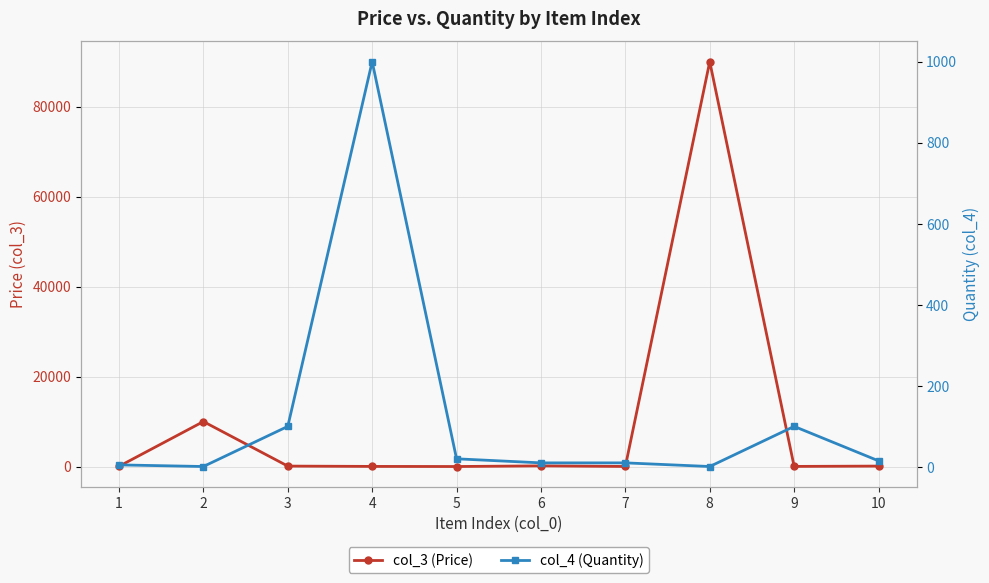

Which series has the largest total across all categories?

col_3 (Price)